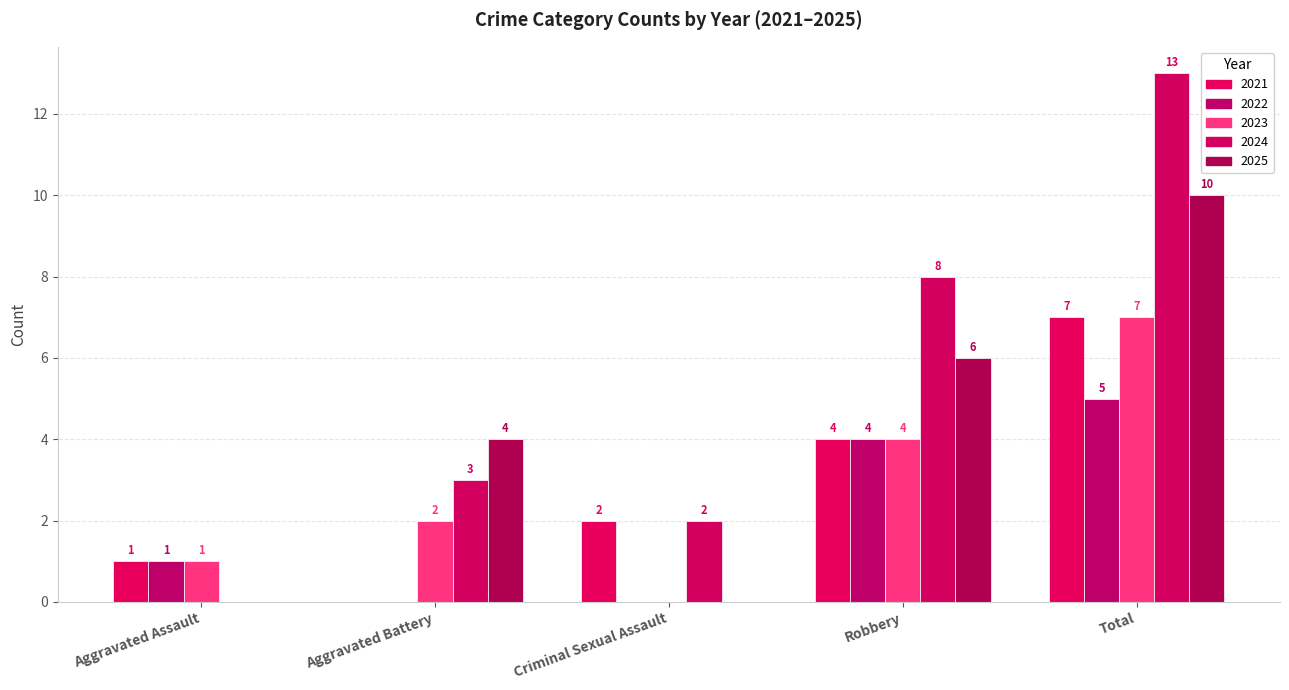

At how many categories does at least one series exceed 12?

1